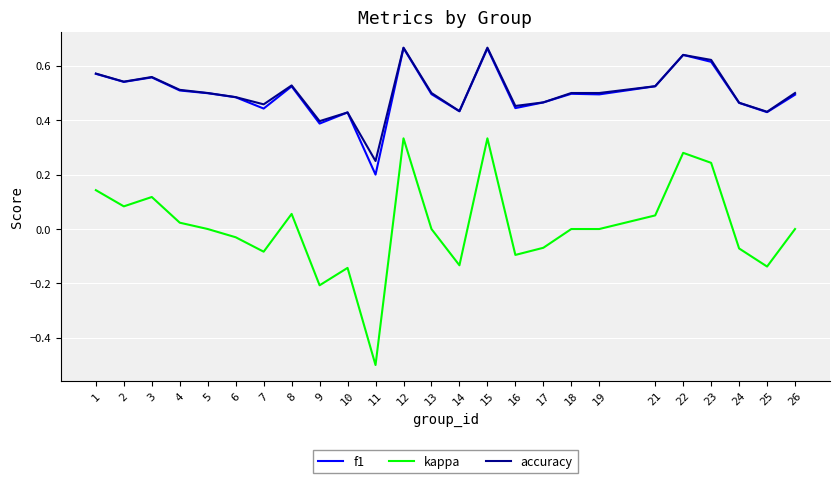

How many lines are shown in the chart?

3